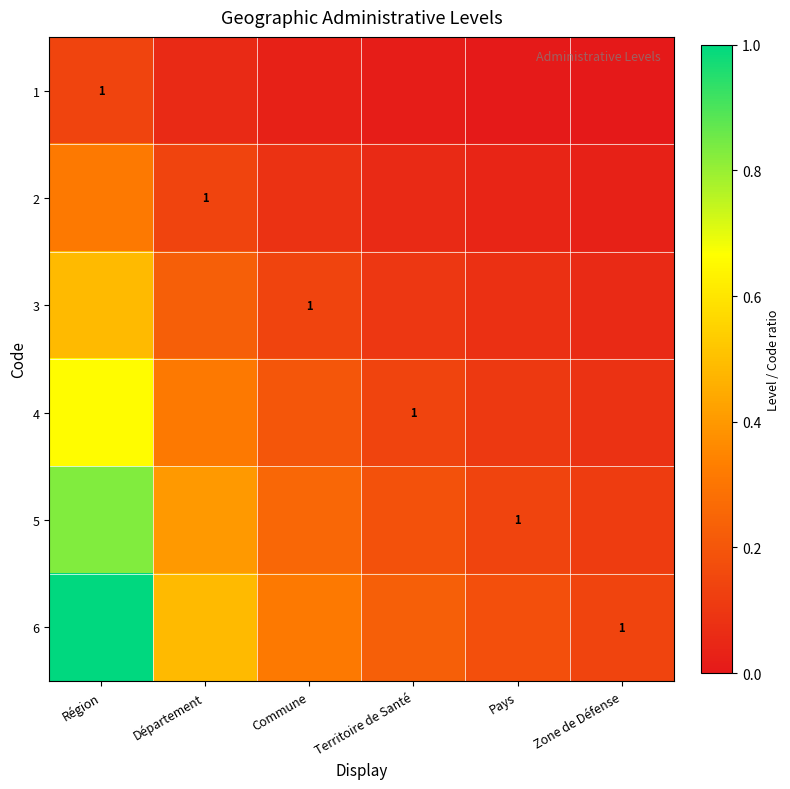

Is the value of 3 at Zone de Défense greater than the value of 4 at Département?

No